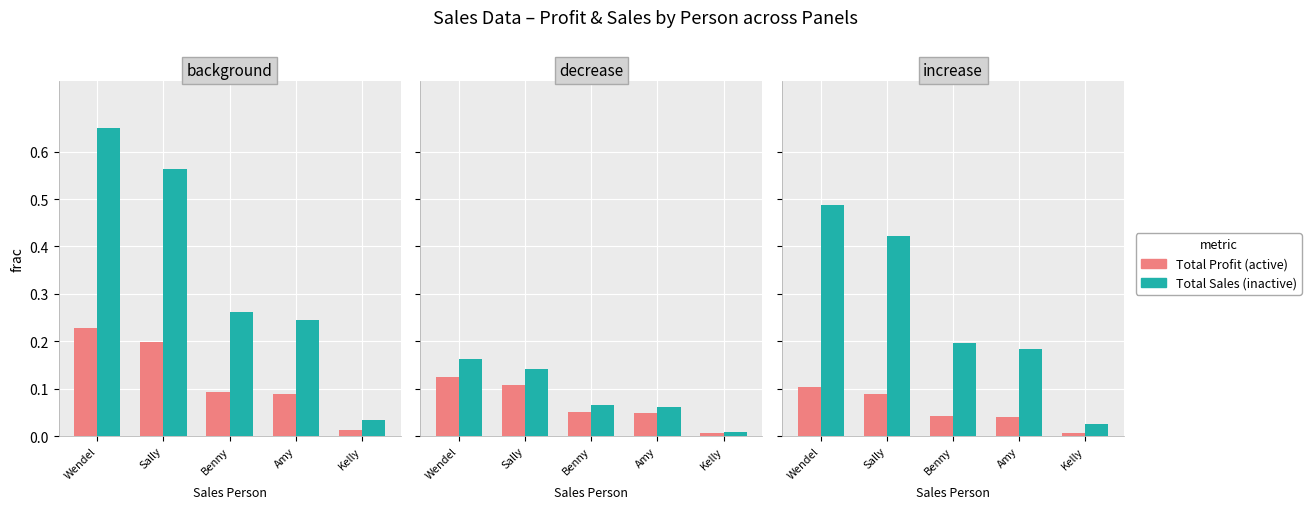

The value of Total Profit (active) at Kelly is 0.0. True or false?

False